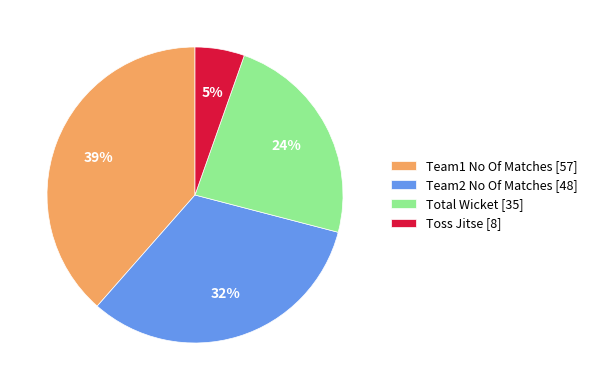

Rank the categories by value from lowest to highest.

Toss Jitse, Total Wicket, Team2 No Of Matches, Team1 No Of Matches